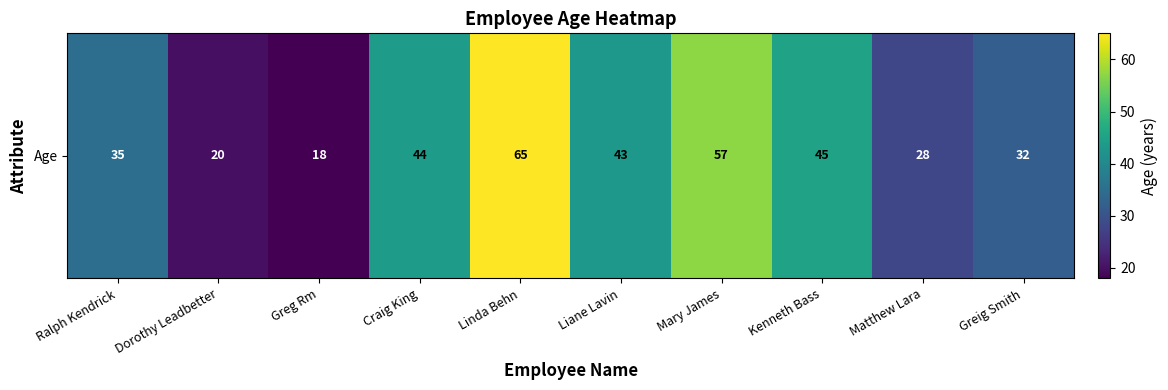

What is the minimum value shown in the chart?

18